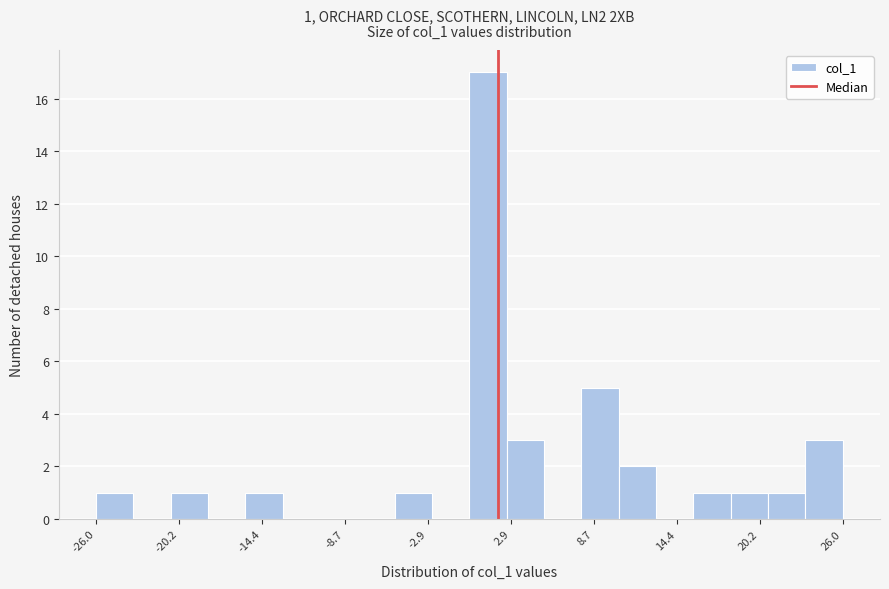

Read against the x-axis, roughly where is the centre of the tallest bar?

1